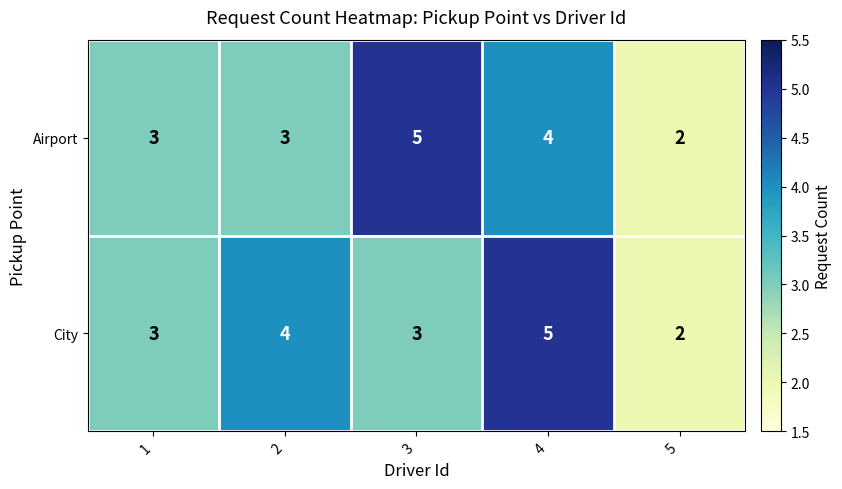

Is the value of Airport at 5 greater than the value of City at 2?

No